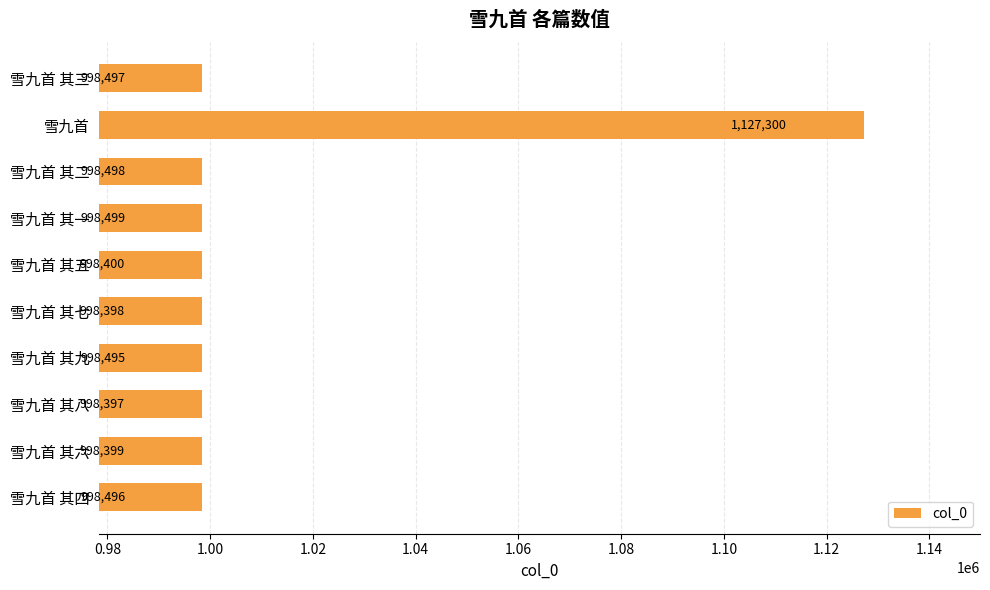

What is the minimum value shown in the chart?

998397